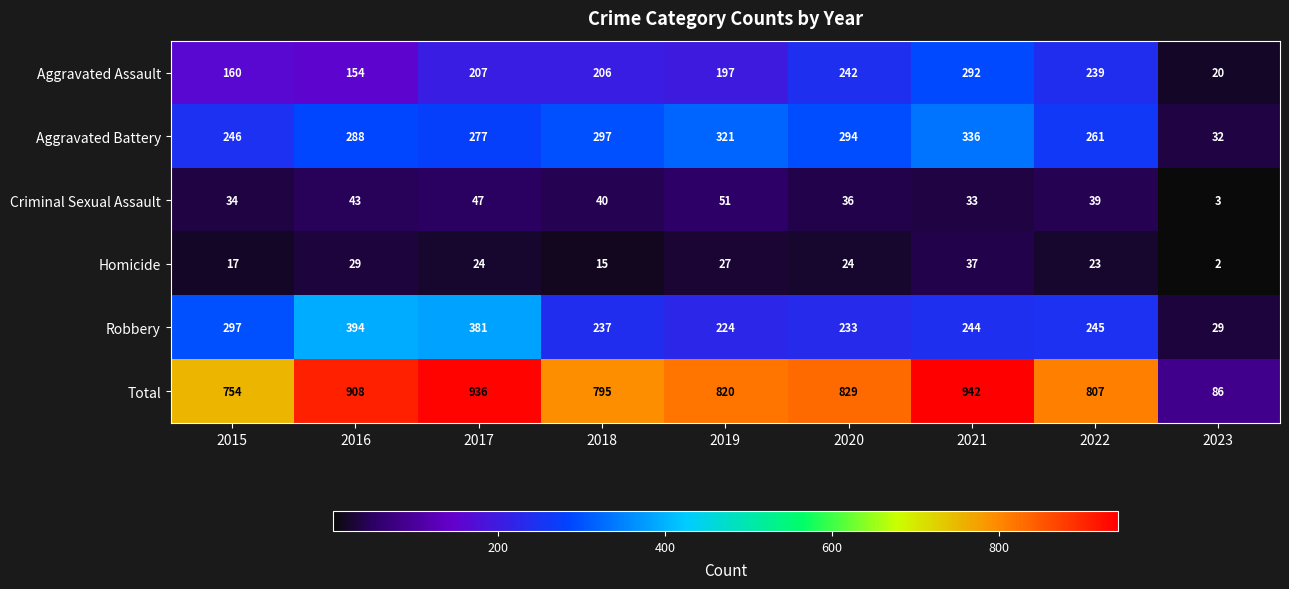

What is the minimum value for Aggravated Assault?

20